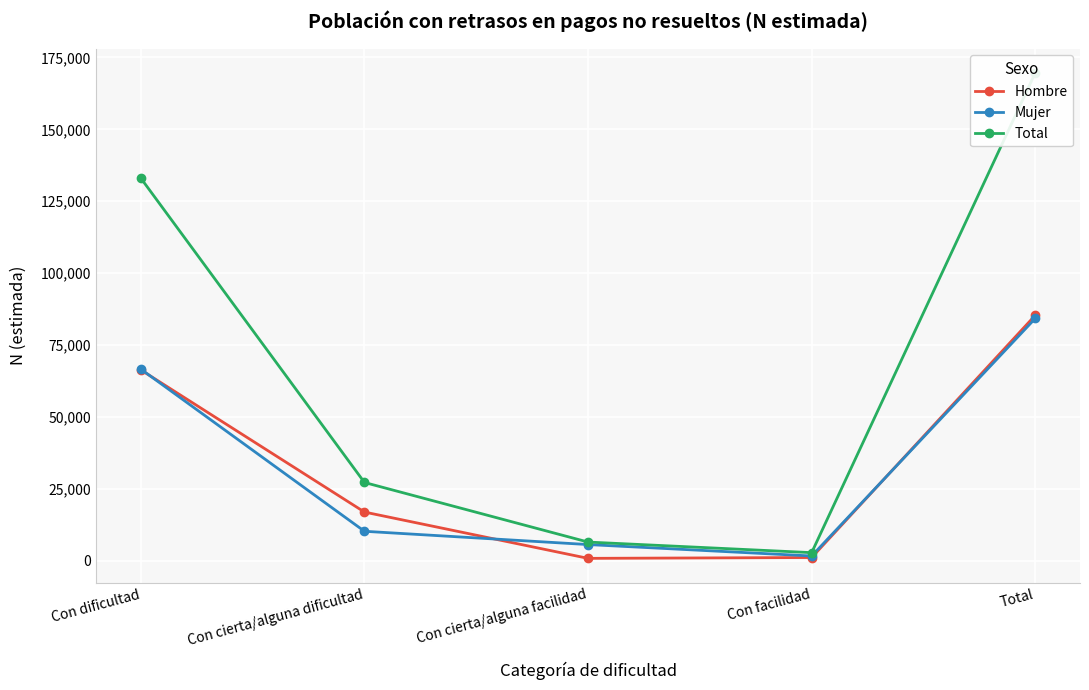

How many values in the Total series exceed 27243?

2